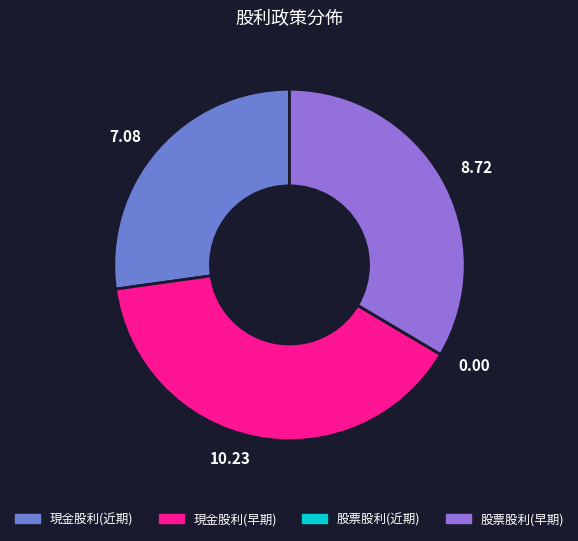

Is there any slice that represents more than half of the pie?

No